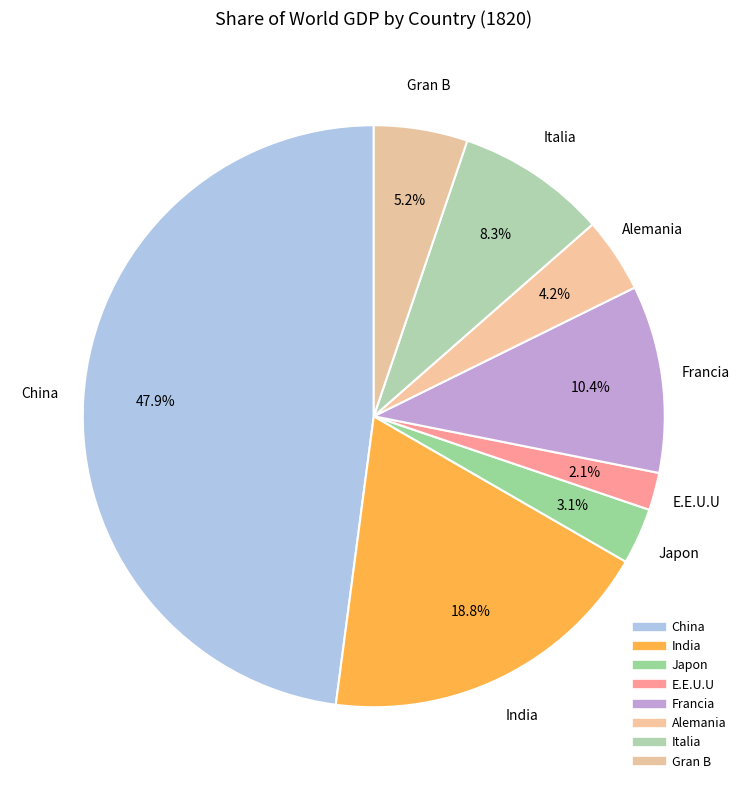

What is the ratio of the value at China to the value at Alemania?

11.5